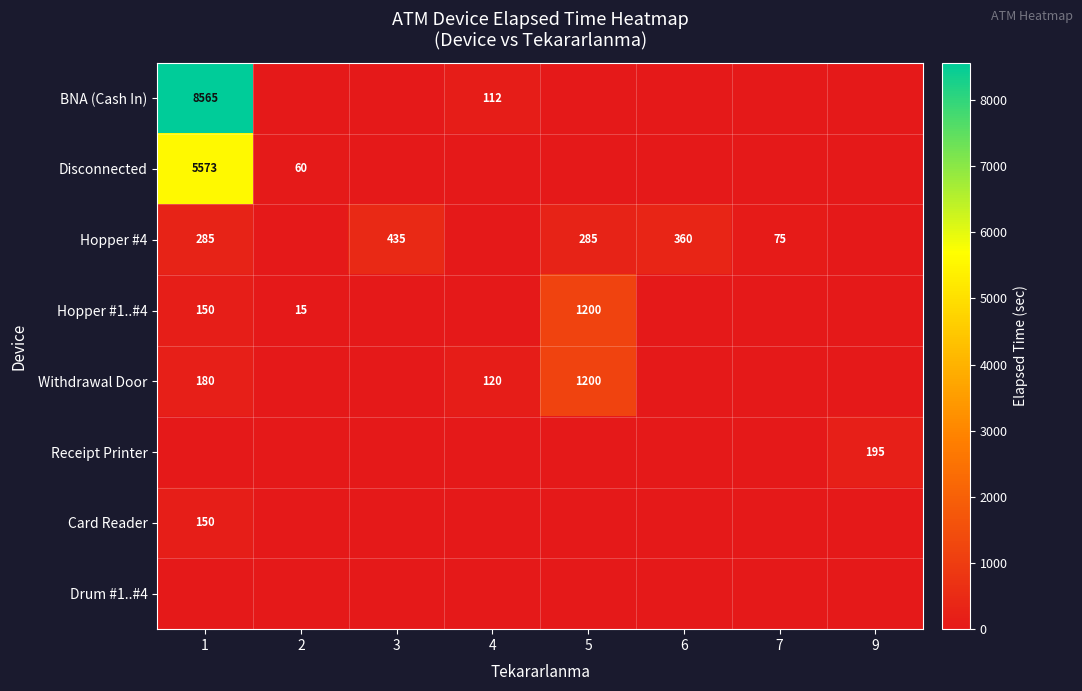

What is the spread (max minus min) of values at 3?

435